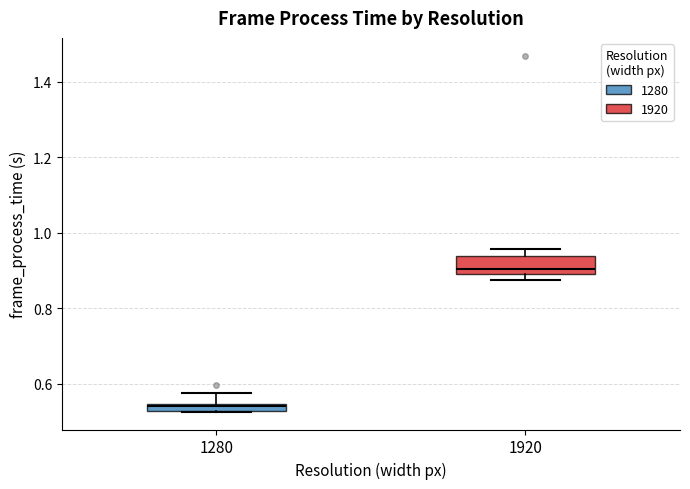

Where does the upper whisker of the box at x = 1280 end on the y-axis? The values are not printed on the chart, so give them approximately, as read against the axis.

0.58